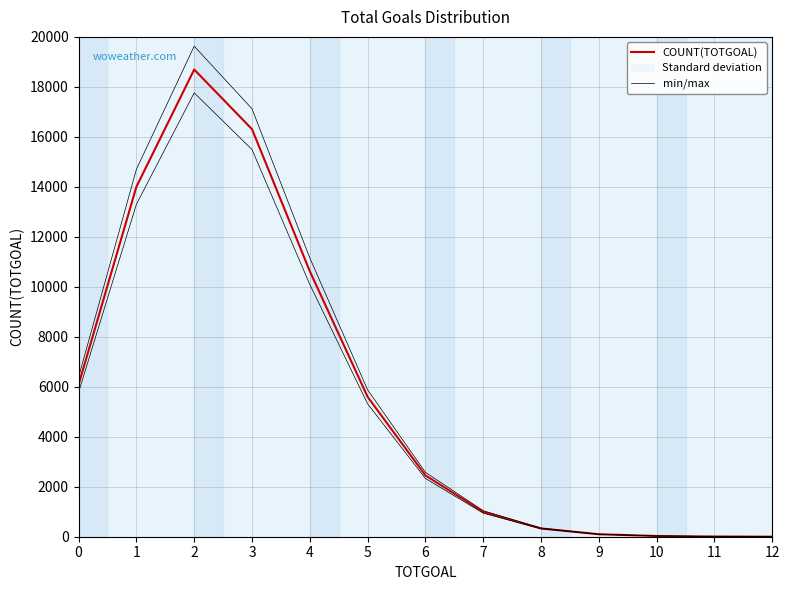

True or false: min/max has more than 0 points higher than both neighbors.

True